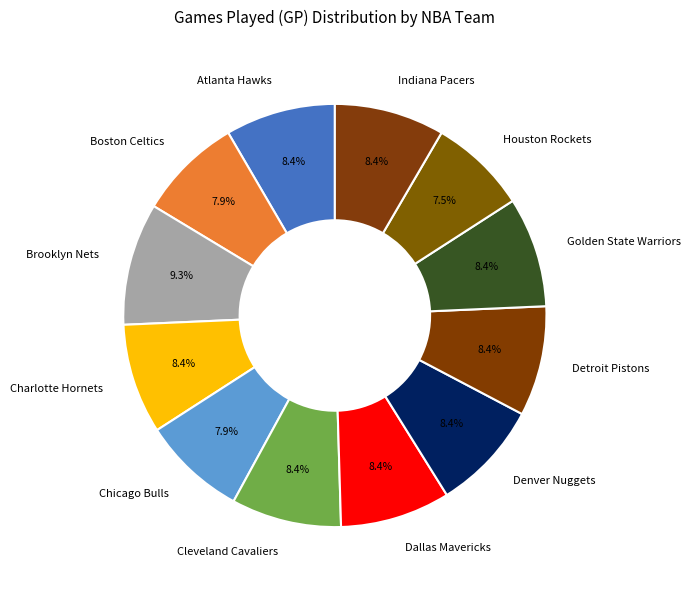

To the nearest percent, what portion does Dallas Mavericks represent?

8%